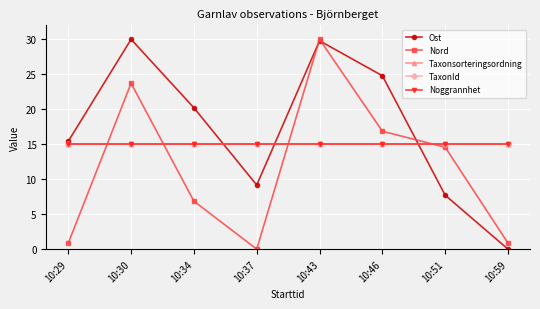

Does the chart have visible grid lines?

Yes